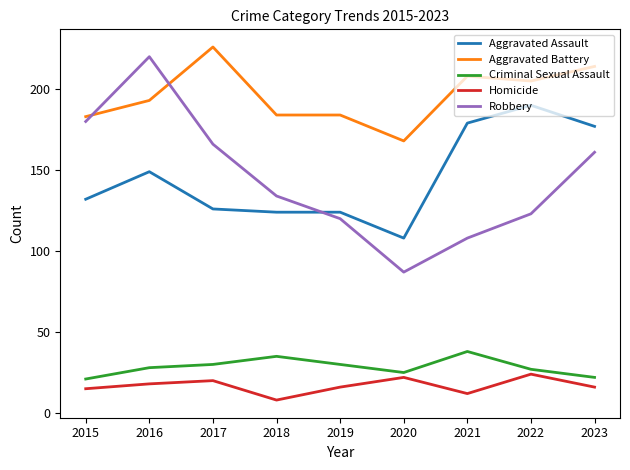

What is the sum of all Criminal Sexual Assault values?

256